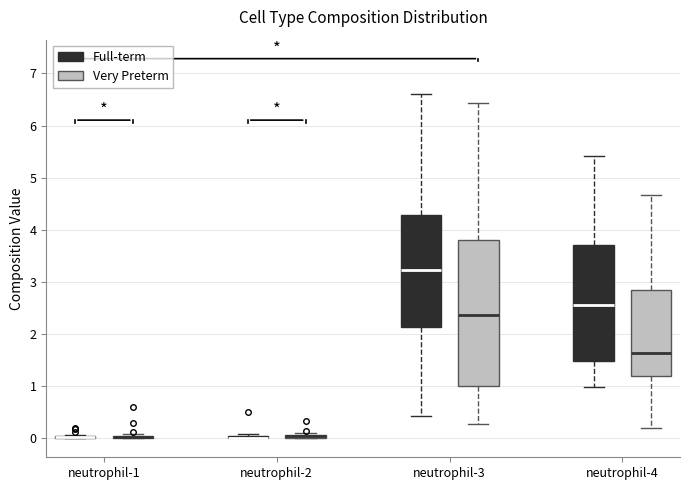

Comparing the boxes themselves (not the whiskers), which one is the tallest?

neutrophil-3 (Very Preterm)